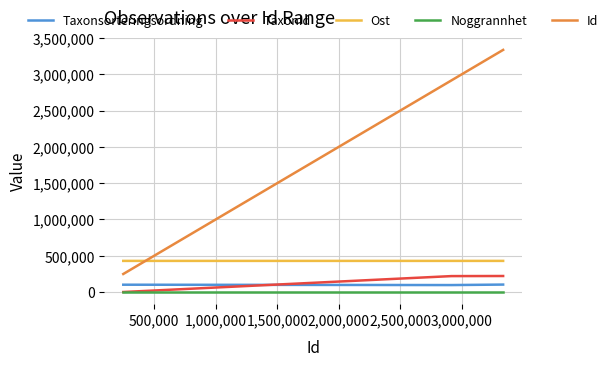

What is the maximum value for TaxonId?

221101